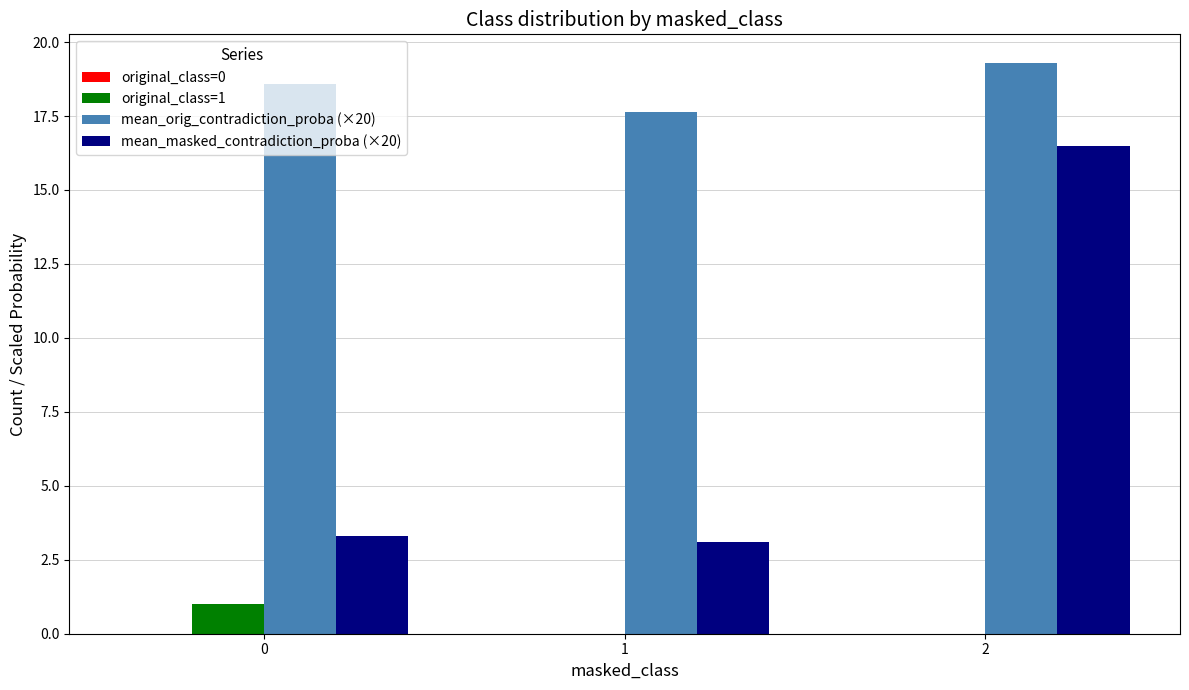

Which series has the largest total across all categories?

mean_orig_contradiction_proba (×20)